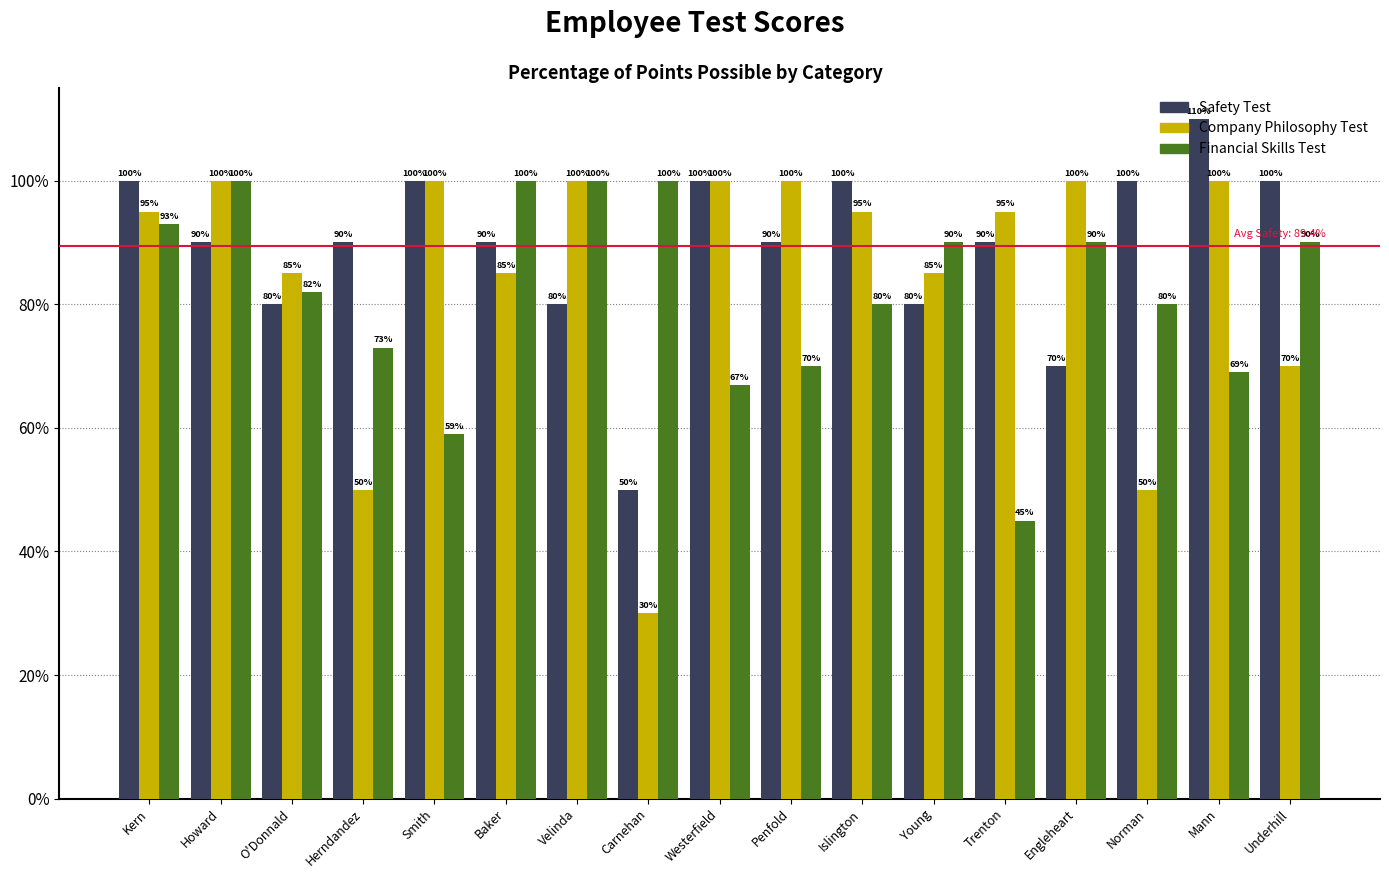

How many data points in Safety Test are less than 90?

5